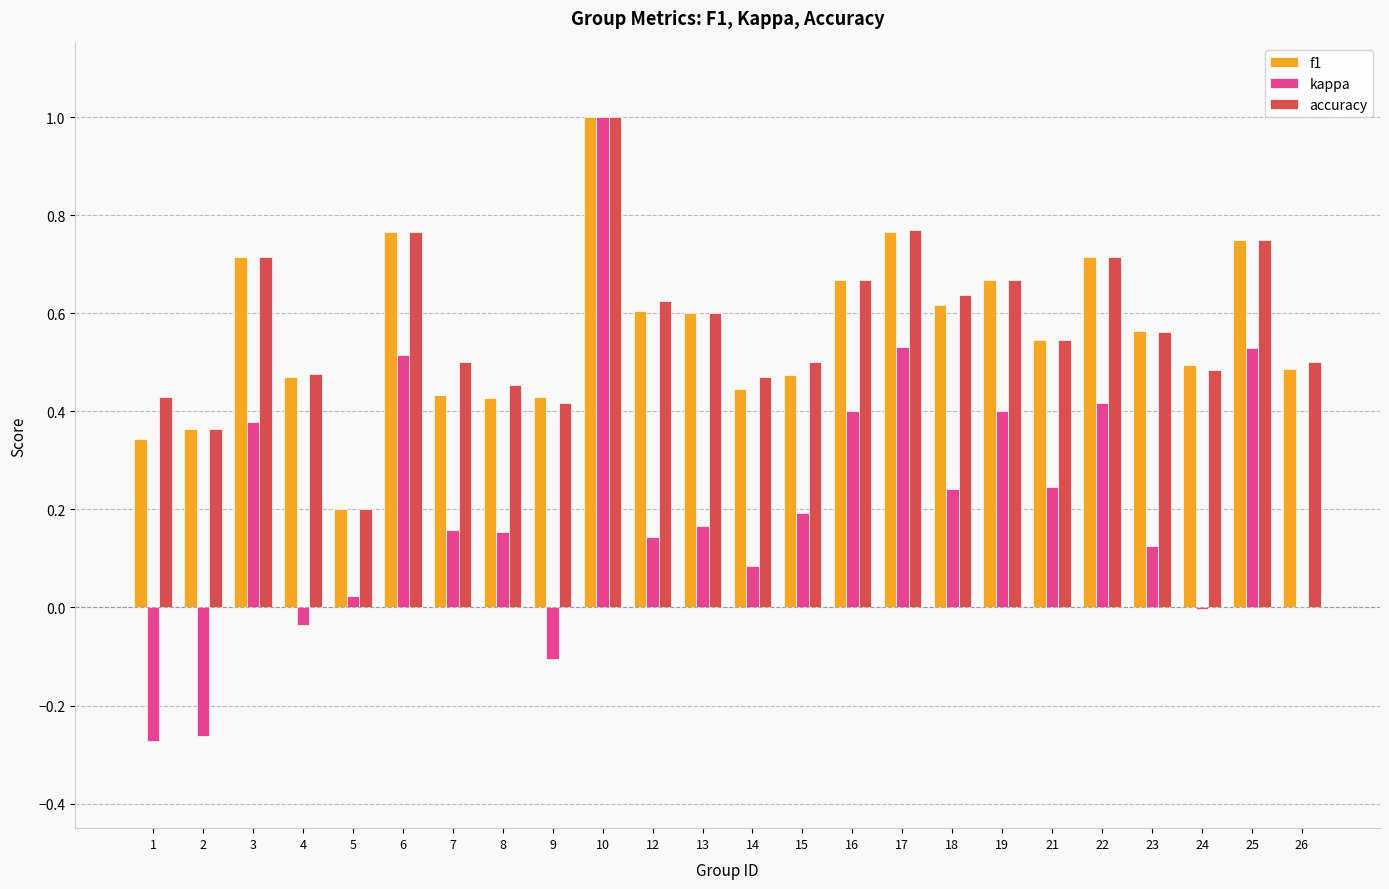

Between 16 and 18, which series saw the biggest shift?

kappa